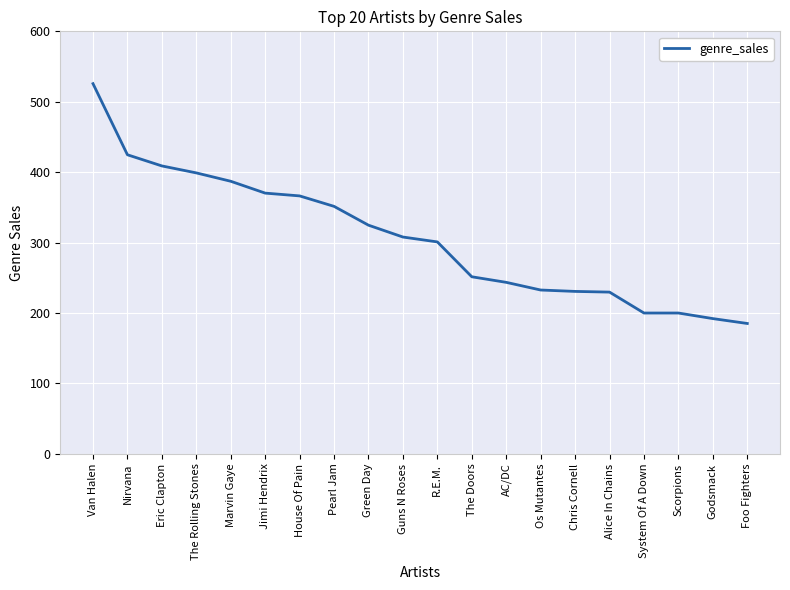

What position from the left is Foo Fighters?

20